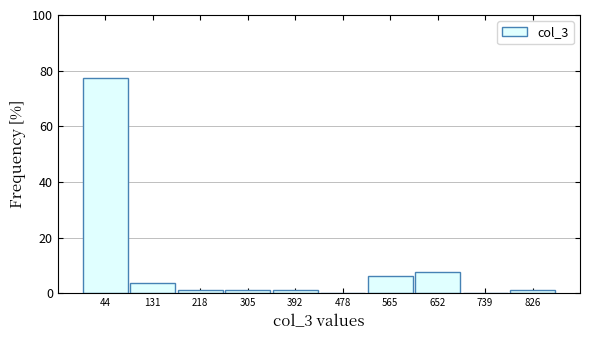

What is the height of the bar covering 610 to 700 on the x-axis? Neither the bar edges nor the heights are printed on the chart, so give them approximately, as read against the axes.

8